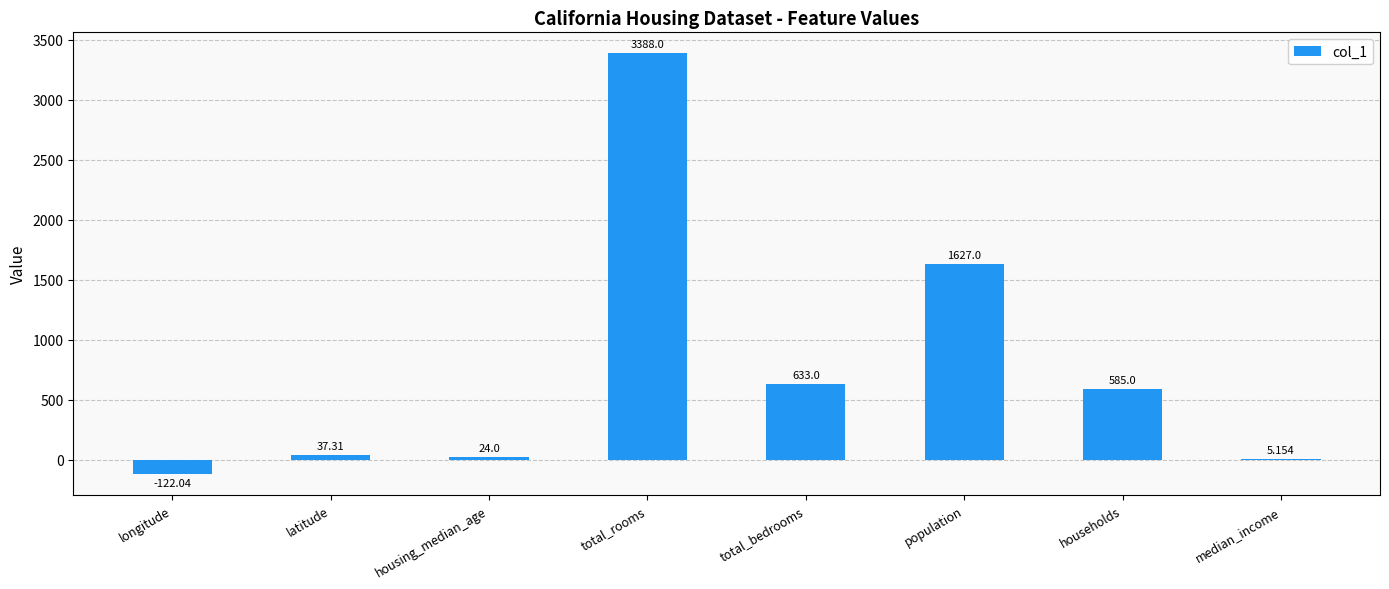

Is it true that the value at latitude is 37.3?

True